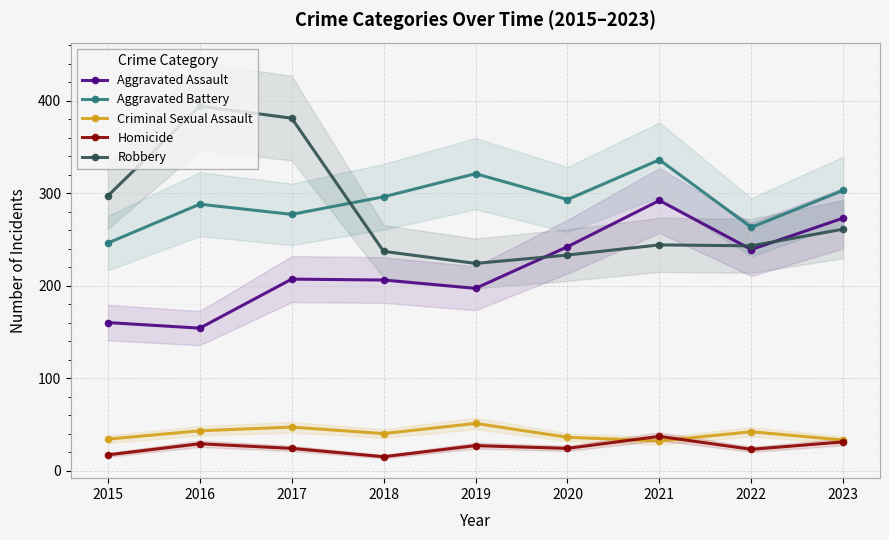

Reading left to right, list all the values displayed in this chart.

Aggravated Assault: 2015=160	2016=154	2017=207	2018=206	2019=197	2020=242	2021=292	2022=239	2023=273
Aggravated Battery: 2015=246	2016=288	2017=277	2018=296	2019=321	2020=293	2021=336	2022=263	2023=303
Criminal Sexual Assault: 2015=34	2016=43	2017=47	2018=40	2019=51	2020=36	2021=32	2022=42	2023=33
Homicide: 2015=17	2016=29	2017=24	2018=15	2019=27	2020=24	2021=37	2022=23	2023=31
Robbery: 2015=297	2016=394	2017=381	2018=237	2019=224	2020=233	2021=244	2022=243	2023=261